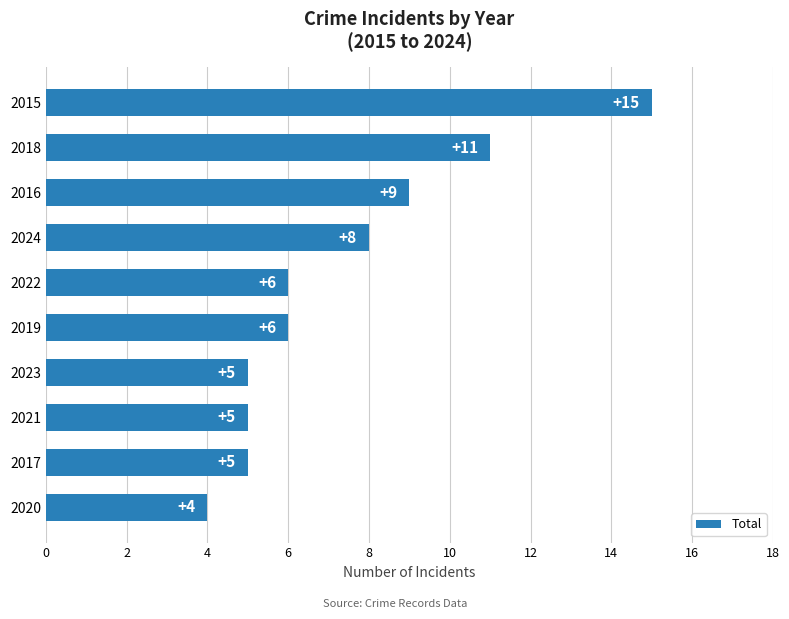

What is the change in value from 2023 to 2024?

+3